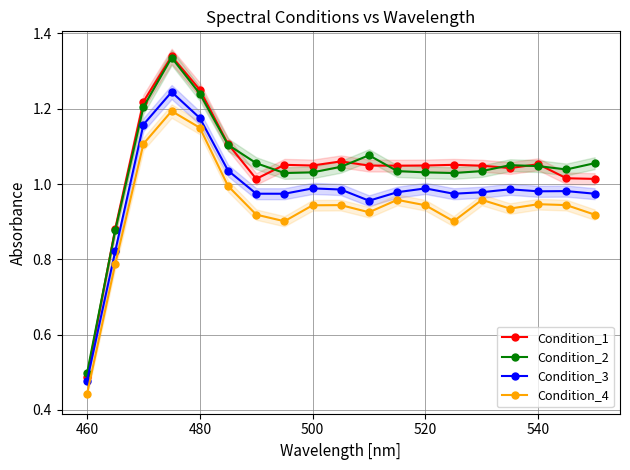

What is the sum of all Condition_2 values?

19.8